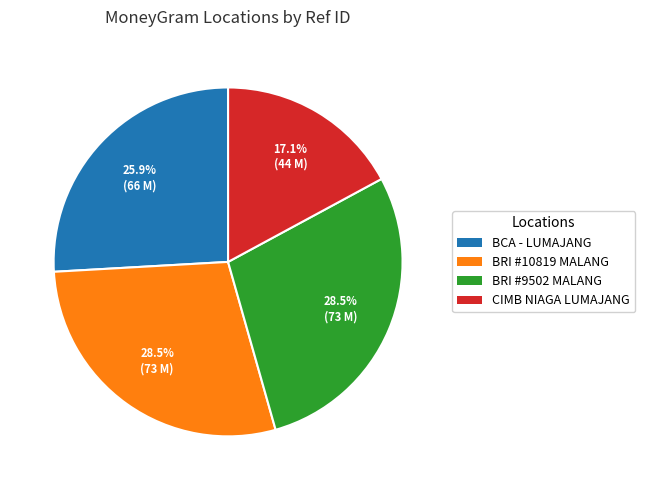

How many segments does this pie chart have?

4